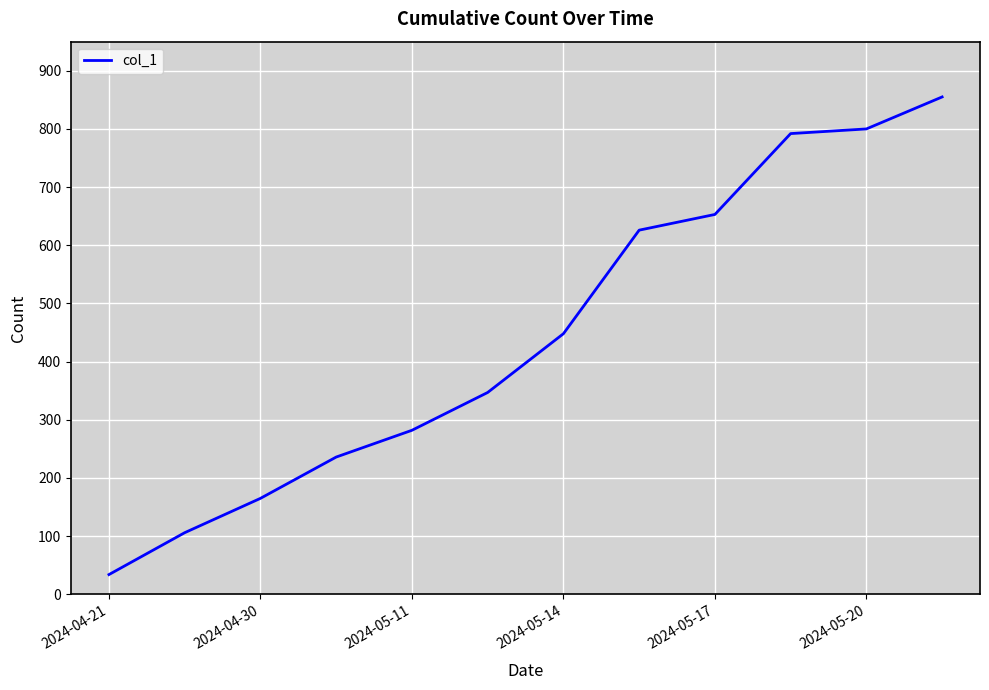

Reading left to right, what are all the values shown in this chart?

34	106	165	236	282	347	448	626	653	792	800	855